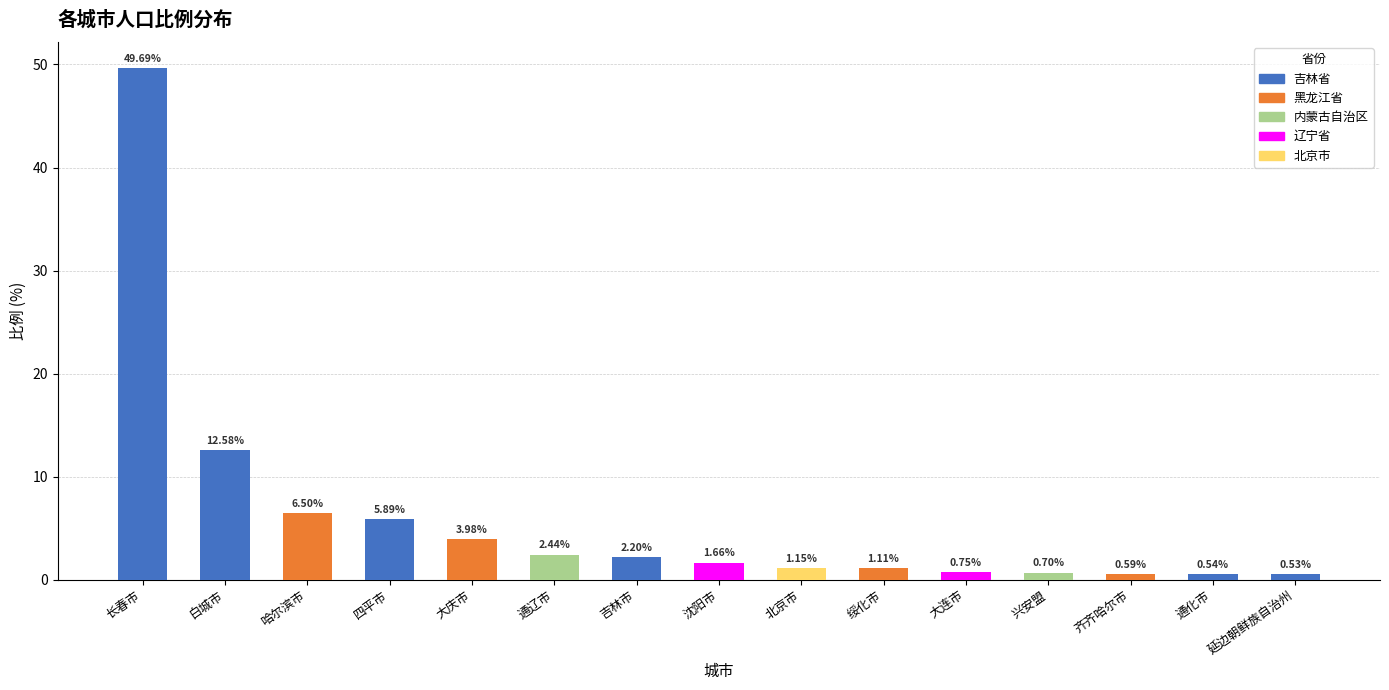

At which label is the value closest to 25?

白城市